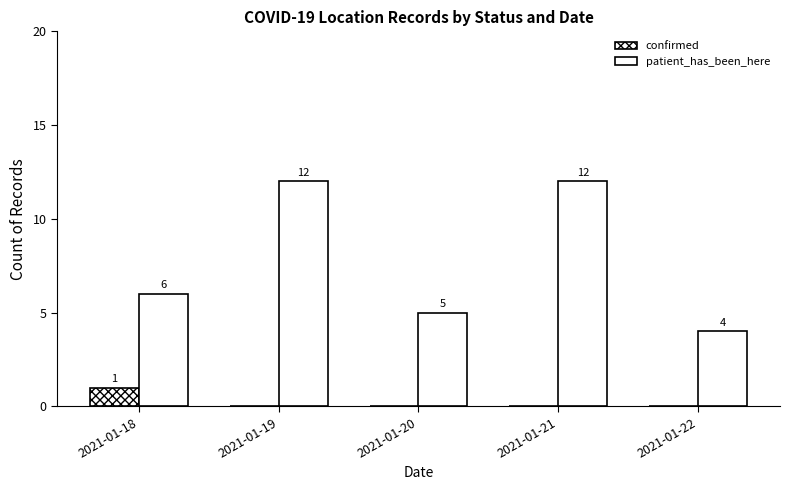

The value of patient_has_been_here at 2021-01-22 is 4. True or false?

True